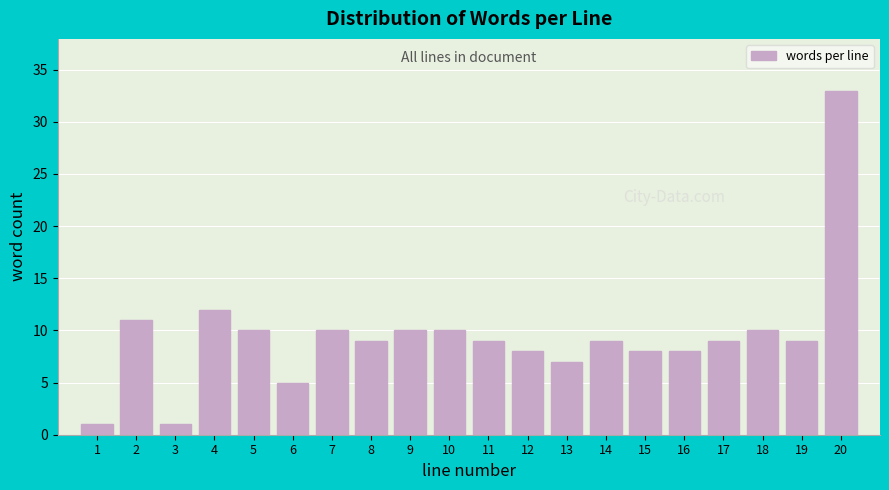

Reading left to right, list all the values displayed in this chart.

1=1	2=11	3=1	4=12	5=10	6=5	7=10	8=9	9=10	10=10	11=9	12=8	13=7	14=9	15=8	16=8	17=9	18=10	19=9	20=33